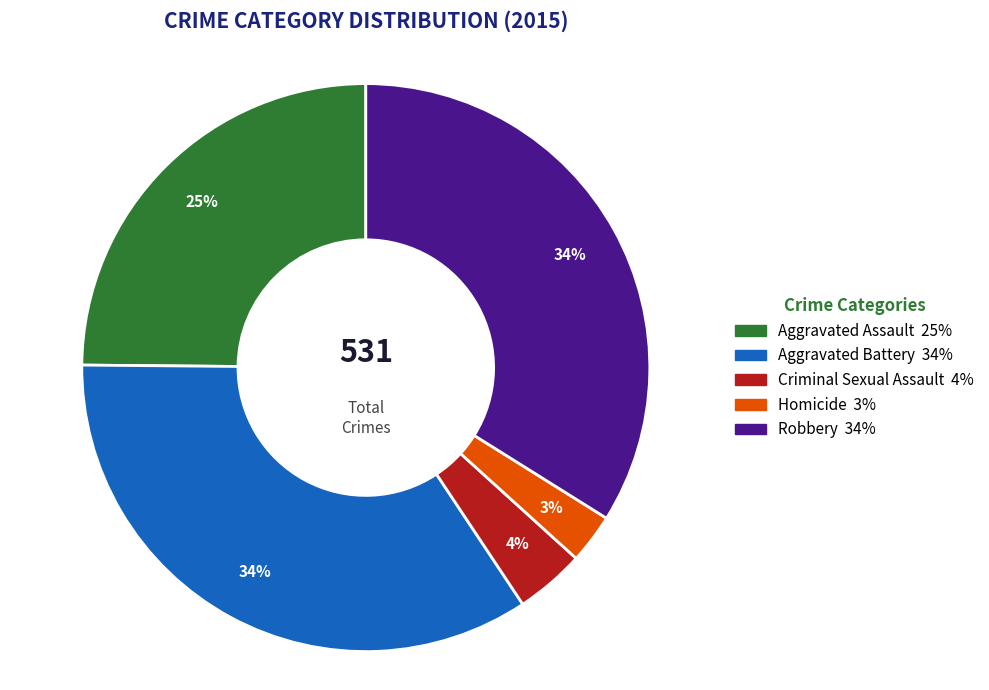

How many slices are in this pie chart?

5